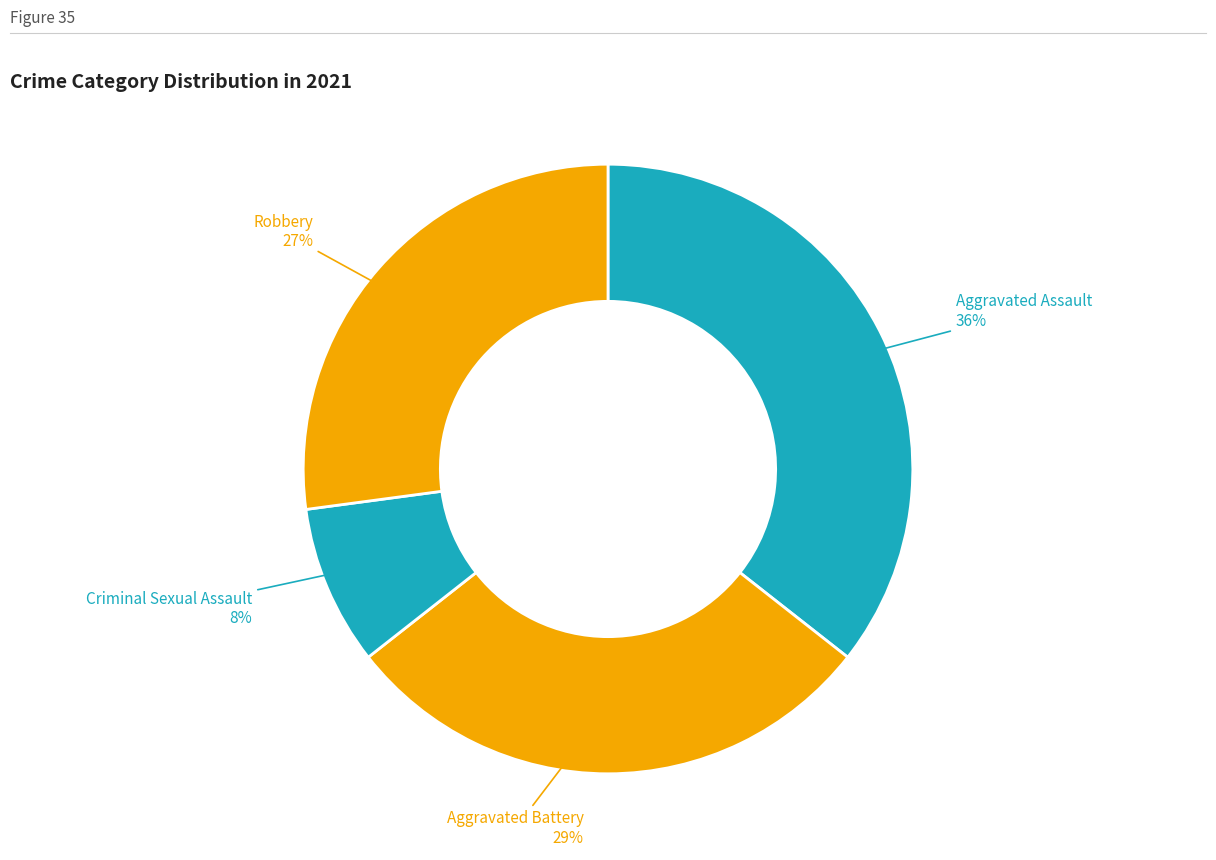

Count the number of slices in the pie.

4